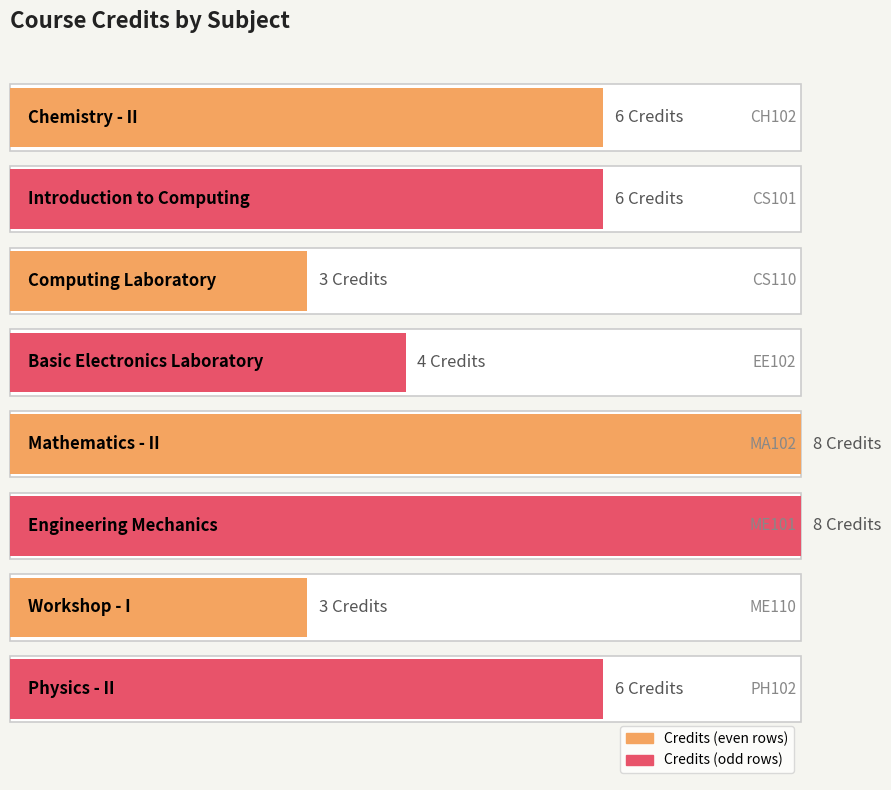

What is the value of the 6th bar from the left?

8